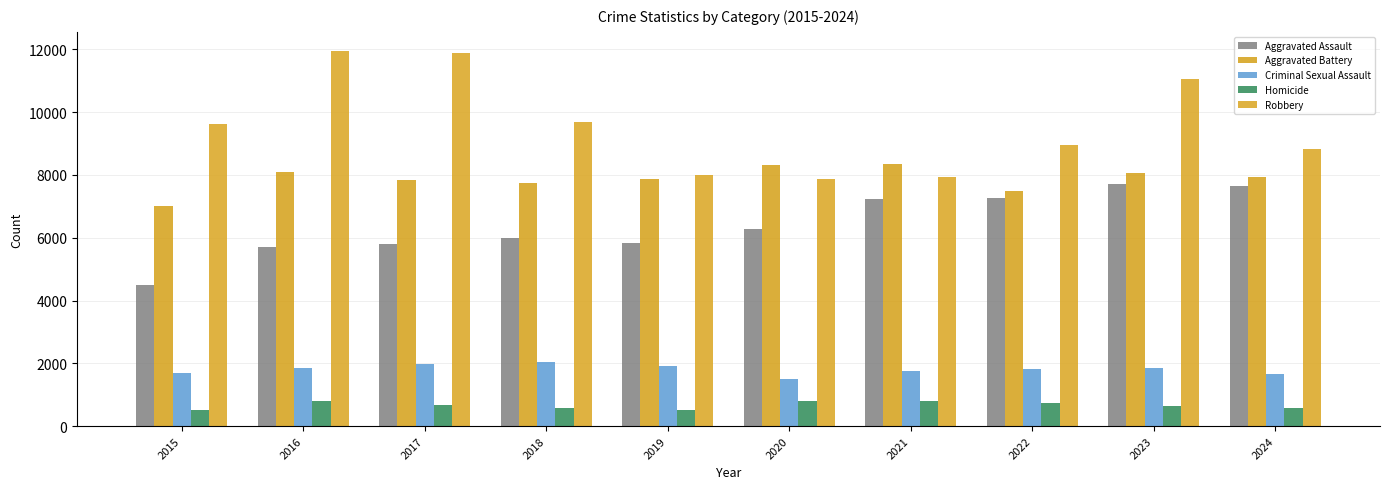

Which category has the lowest value in the Aggravated Assault series?

2015